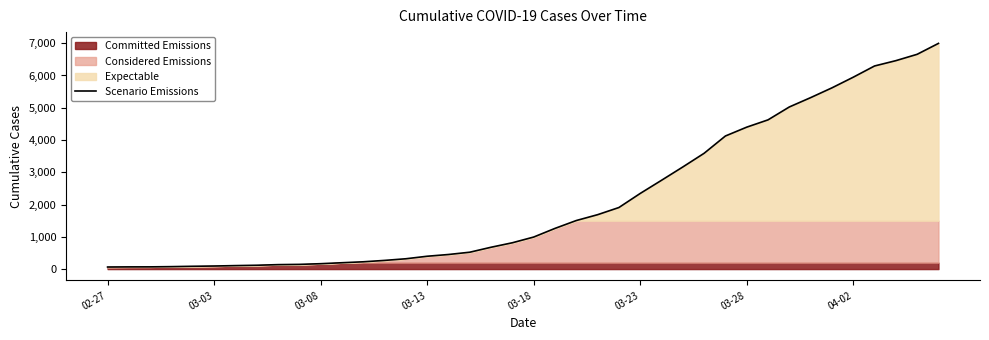

What is the change in value from 20 to 29?

+3132